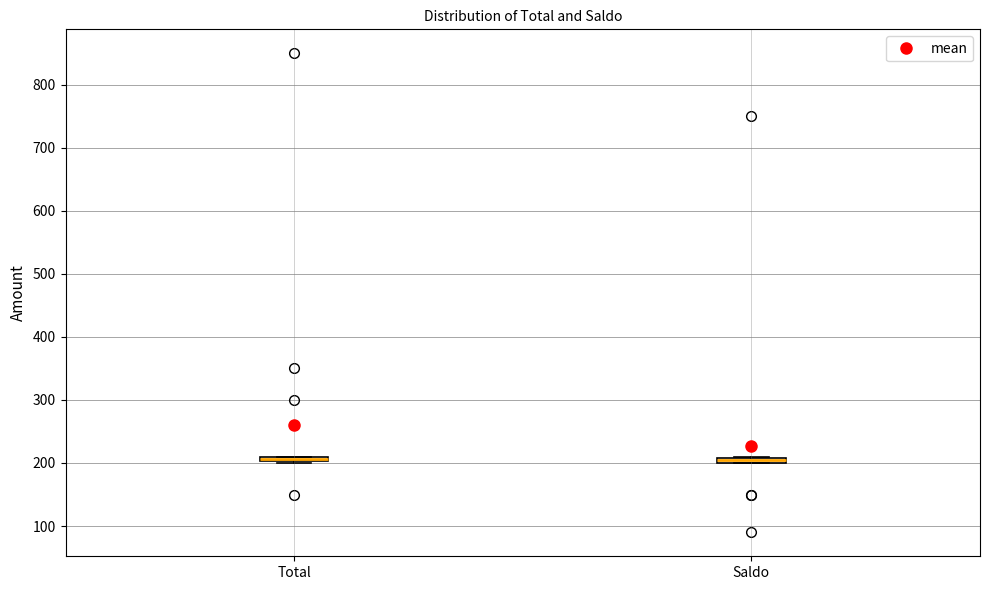

Where is the lower edge of the box for Total on the y-axis? The values are not printed on the chart, so give them approximately, as read against the axis.

200